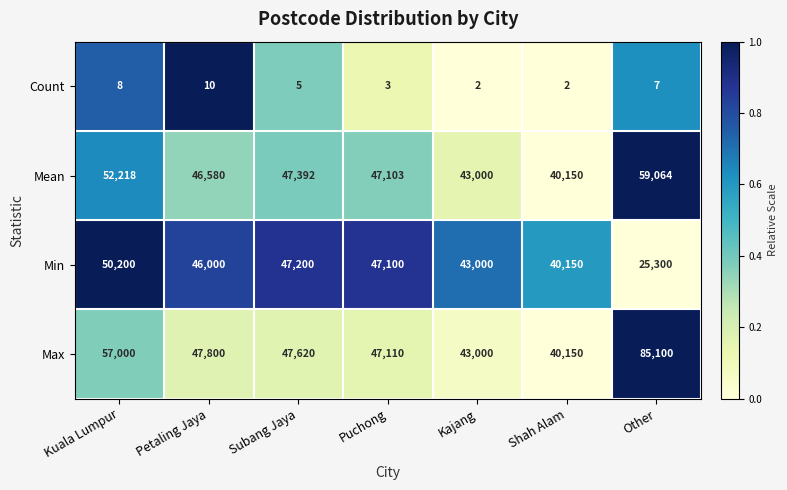

Which series has the largest total across all categories?

Max